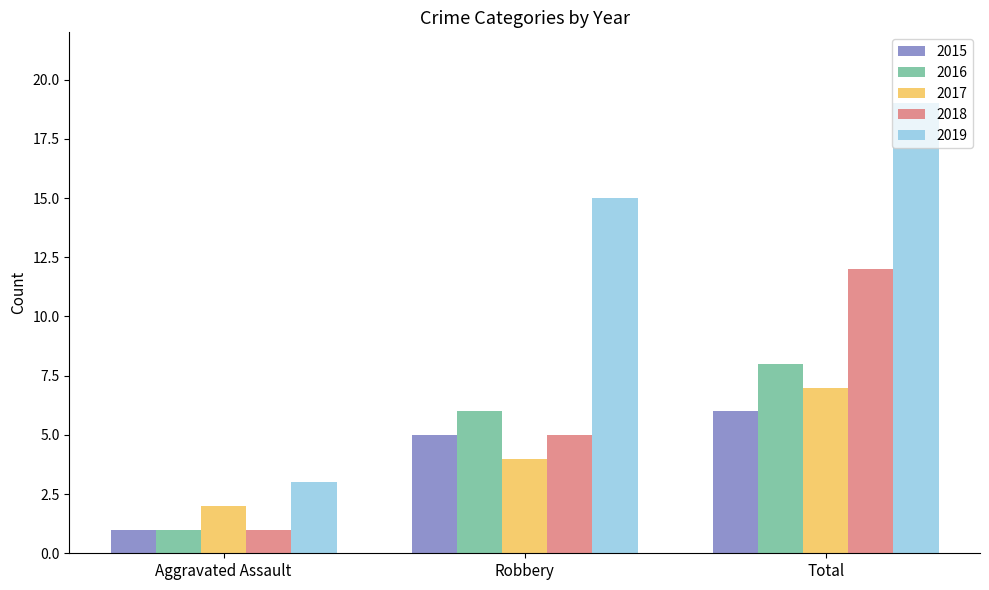

How many groups of bars are there?

3